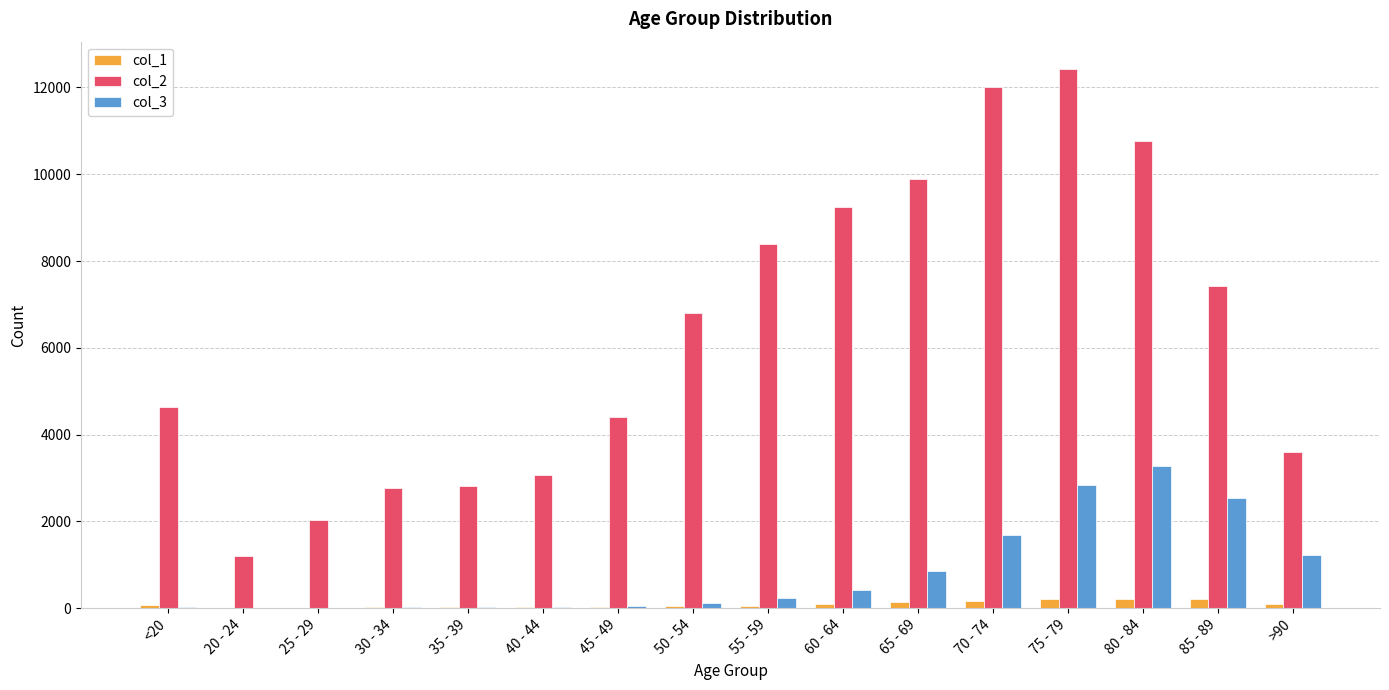

At which category is the sum across all series the highest?

75 - 79